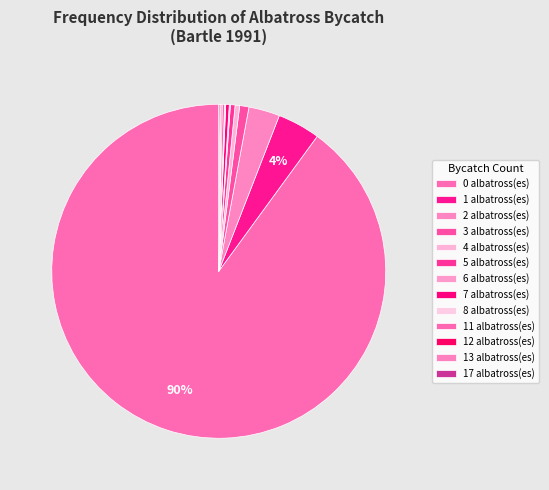

To the nearest percent, what is the average slice percentage?

8%